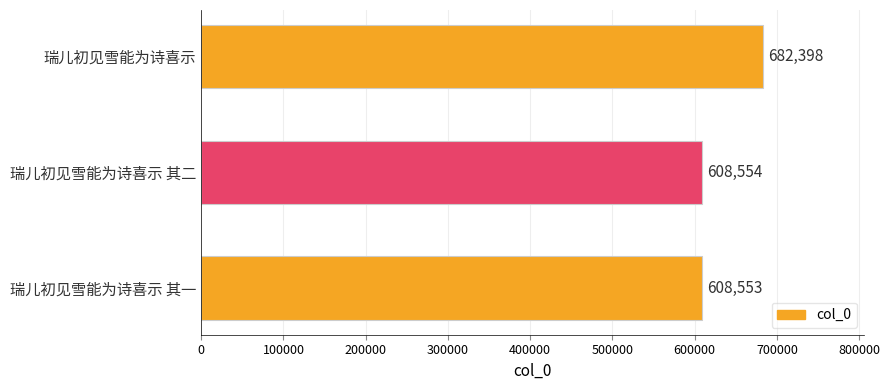

Does the chart contain any negative values?

No